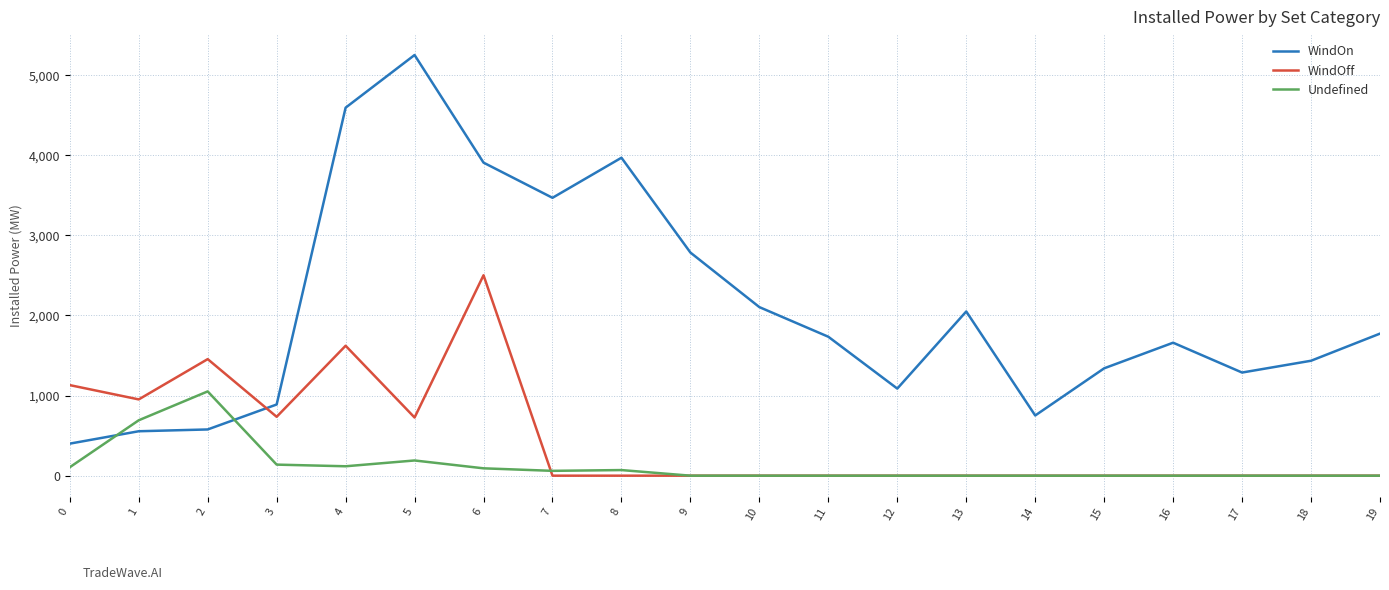

How many lines are shown in the chart?

3